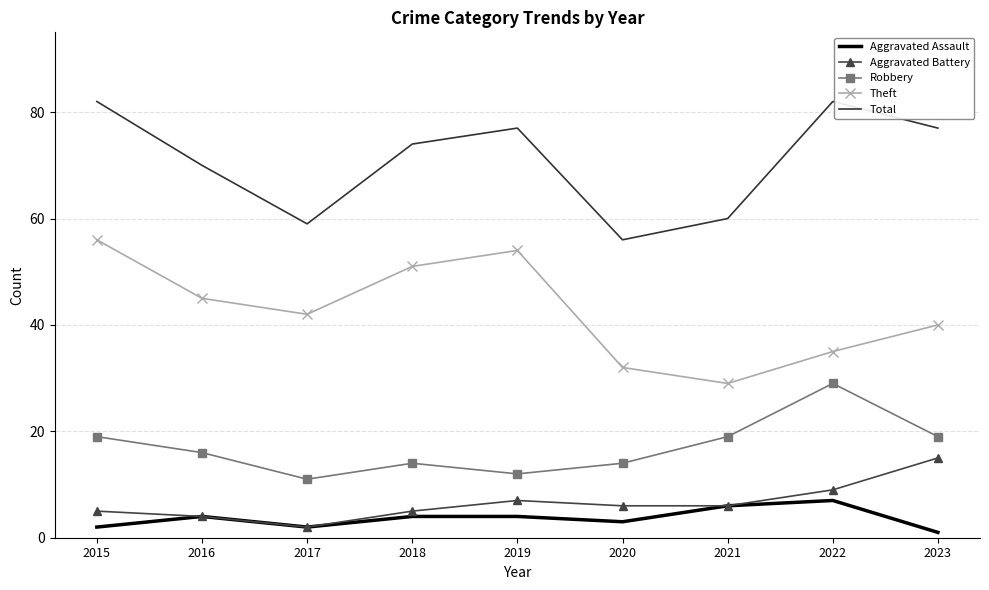

At 2020, list the series in order from largest to smallest.

Total, Theft, Robbery, Aggravated Battery, Aggravated Assault